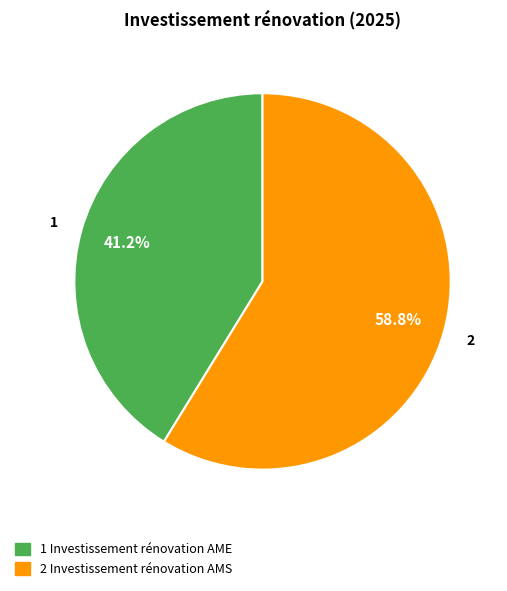

Rank the categories by value from lowest to highest.

1 Investissement rénovation AME, 2 Investissement rénovation AMS